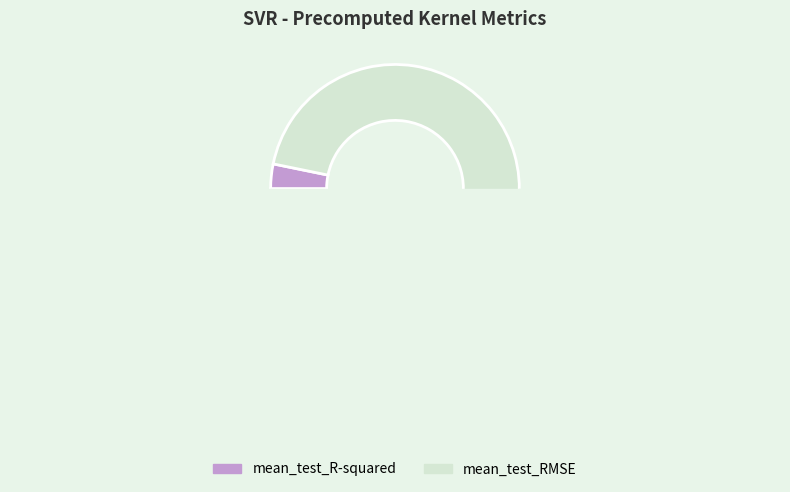

Does mean_test_R-squared represent more than half of the total?

No